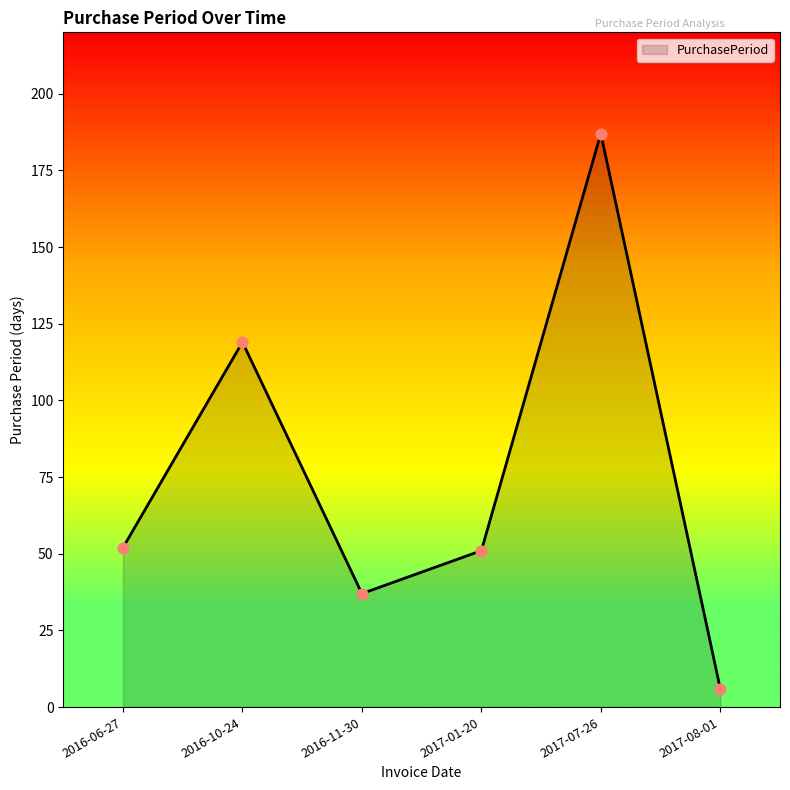

What is the change in value from 2016-10-24 to 2017-08-01?

-113